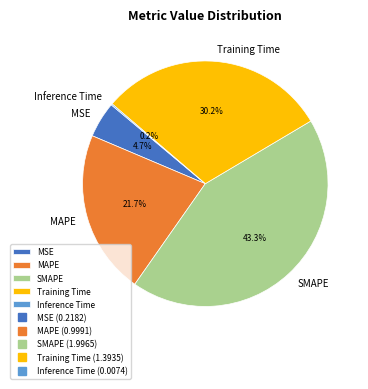

Is there any slice that represents more than half of the pie?

No